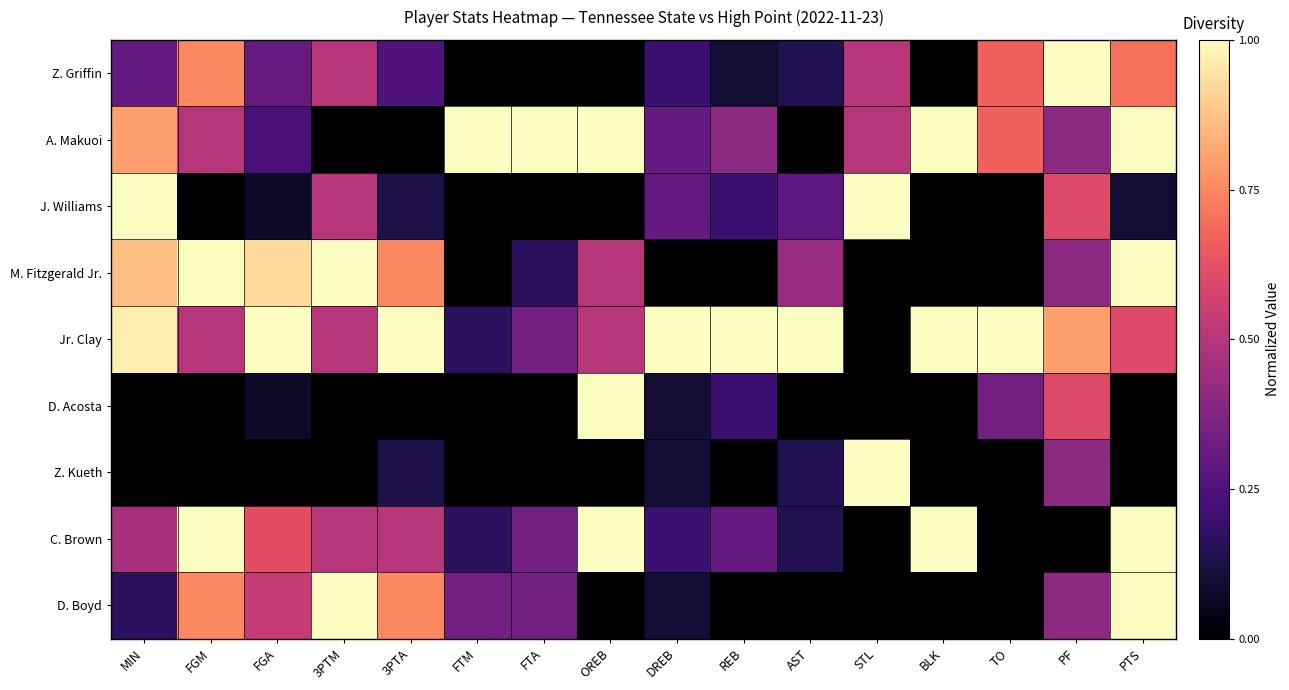

Reading right to left, what are all the values shown in this chart?

Z. Griffin: PTS=0.7	PF=1.0	TO=0.7	BLK=0.0	STL=0.5	AST=0.1	REB=0.1	DREB=0.2	OREB=0.0	FTA=0.0	FTM=0.0	3PTA=0.2	3PTM=0.5	FGA=0.3	FGM=0.8	MIN=0.3
A. Makuoi: PTS=1.0	PF=0.4	TO=0.7	BLK=1.0	STL=0.5	AST=0.0	REB=0.4	DREB=0.3	OREB=1.0	FTA=1.0	FTM=1.0	3PTA=0.0	3PTM=0.0	FGA=0.2	FGM=0.5	MIN=0.8
J. Williams: PTS=0.1	PF=0.6	TO=0.0	BLK=0.0	STL=1.0	AST=0.3	REB=0.2	DREB=0.3	OREB=0.0	FTA=0.0	FTM=0.0	3PTA=0.1	3PTM=0.5	FGA=0.1	FGM=0.0	MIN=1.0
M. Fitzgerald Jr.: PTS=1.0	PF=0.4	TO=0.0	BLK=0.0	STL=0.0	AST=0.4	REB=0.0	DREB=0.0	OREB=0.5	FTA=0.2	FTM=0.0	3PTA=0.8	3PTM=1.0	FGA=0.9	FGM=1.0	MIN=0.9
Jr. Clay: PTS=0.6	PF=0.8	TO=1.0	BLK=1.0	STL=0.0	AST=1.0	REB=1.0	DREB=1.0	OREB=0.5	FTA=0.3	FTM=0.2	3PTA=1.0	3PTM=0.5	FGA=1.0	FGM=0.5	MIN=1.0
D. Acosta: PTS=0.0	PF=0.6	TO=0.3	BLK=0.0	STL=0.0	AST=0.0	REB=0.2	DREB=0.1	OREB=1.0	FTA=0.0	FTM=0.0	3PTA=0.0	3PTM=0.0	FGA=0.1	FGM=0.0	MIN=0.0
Z. Kueth: PTS=0.0	PF=0.4	TO=0.0	BLK=0.0	STL=1.0	AST=0.1	REB=0.0	DREB=0.1	OREB=0.0	FTA=0.0	FTM=0.0	3PTA=0.1	3PTM=0.0	FGA=0.0	FGM=0.0	MIN=0.0
C. Brown: PTS=1.0	PF=0.0	TO=0.0	BLK=1.0	STL=0.0	AST=0.1	REB=0.3	DREB=0.2	OREB=1.0	FTA=0.3	FTM=0.2	3PTA=0.5	3PTM=0.5	FGA=0.6	FGM=1.0	MIN=0.5
D. Boyd: PTS=1.0	PF=0.4	TO=0.0	BLK=0.0	STL=0.0	AST=0.0	REB=0.0	DREB=0.1	OREB=0.0	FTA=0.3	FTM=0.3	3PTA=0.8	3PTM=1.0	FGA=0.5	FGM=0.8	MIN=0.2